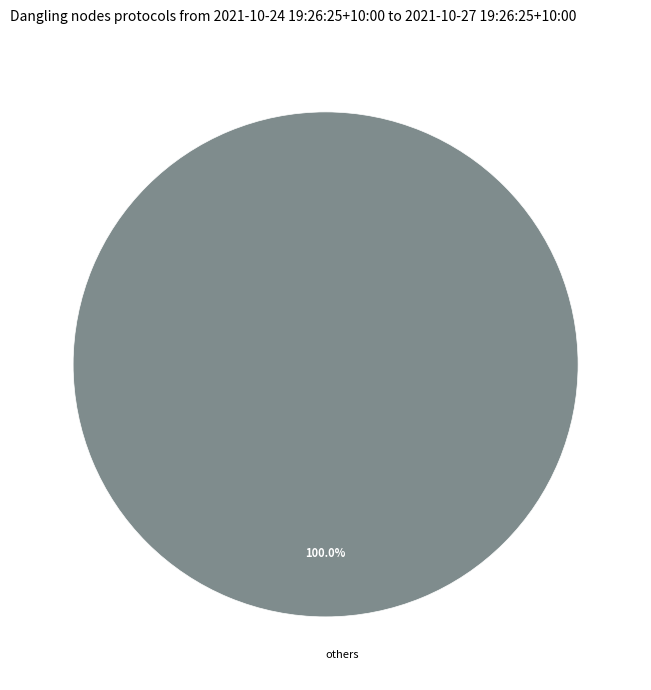

Is there any slice that represents more than half of the pie?

Yes